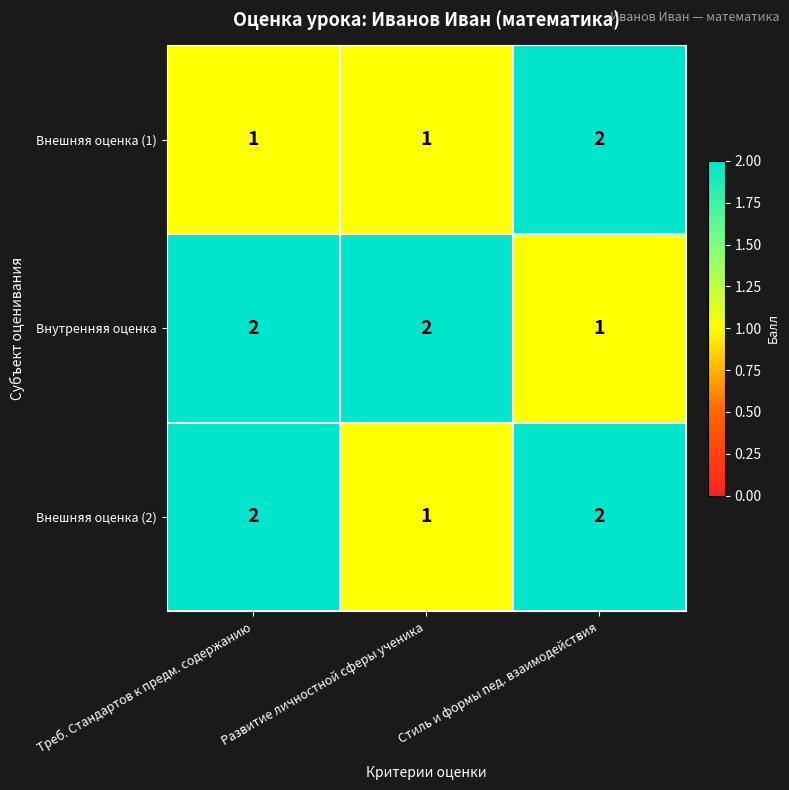

Is it true that Внешняя оценка (2) equals 1 at Стиль и формы пед. взаимодействия?

False